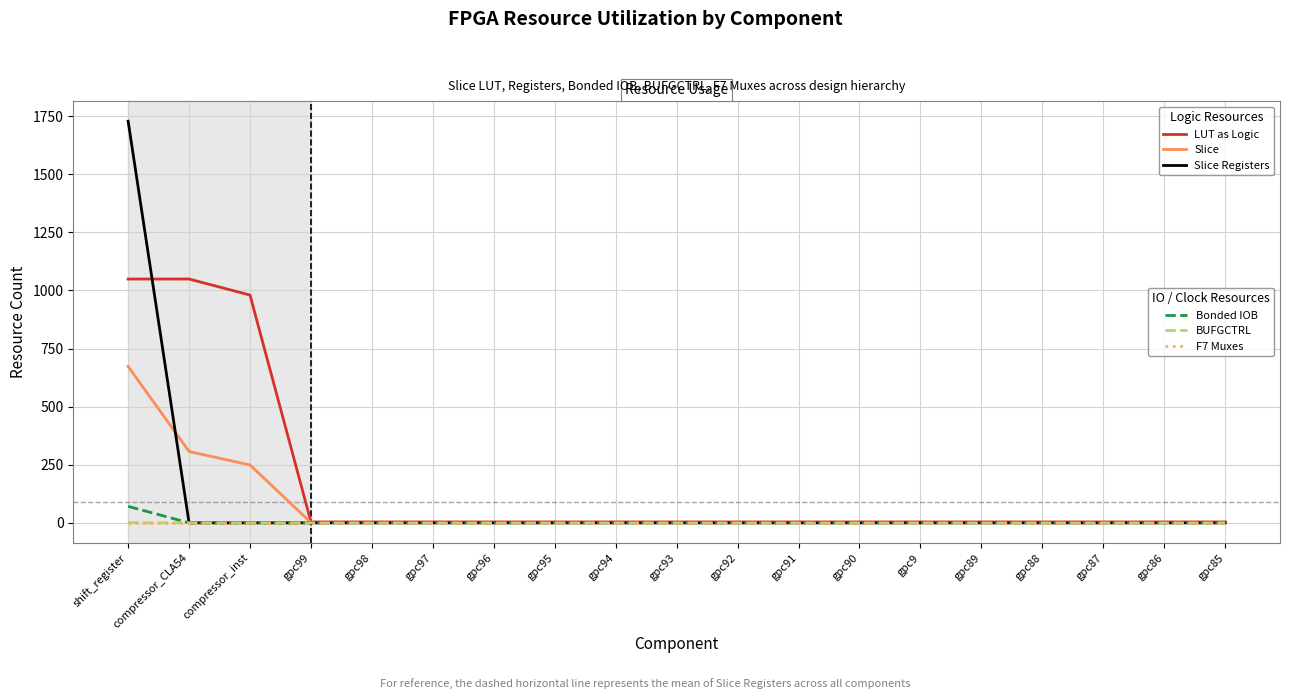

What is the greatest value displayed?

1728